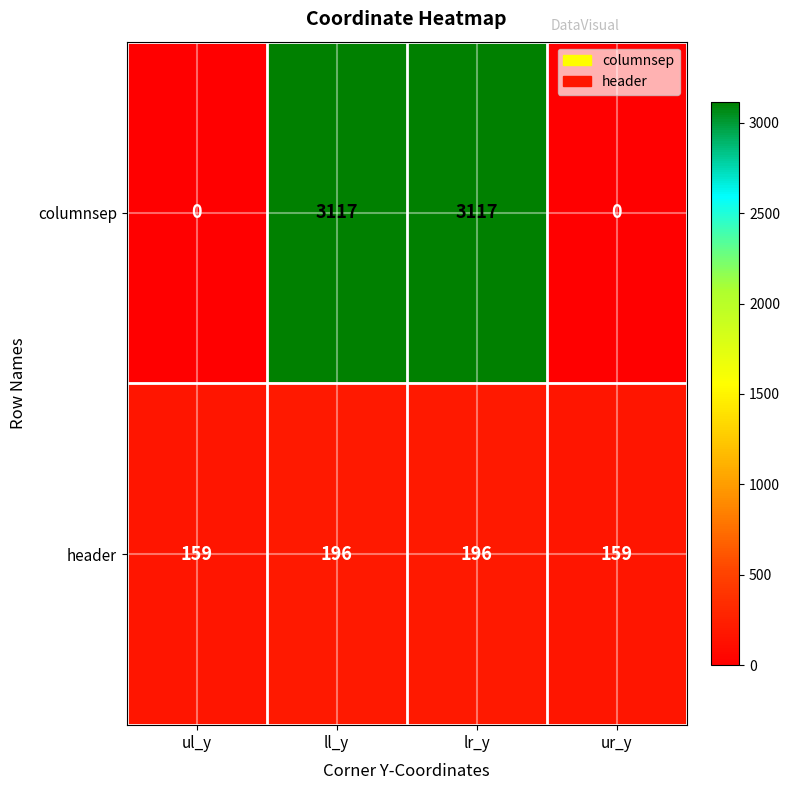

Reading left to right, transcribe all the data shown in this chart.

columnsep: ul_y=0	ll_y=3117	lr_y=3117	ur_y=0
header: ul_y=159	ll_y=196	lr_y=196	ur_y=159